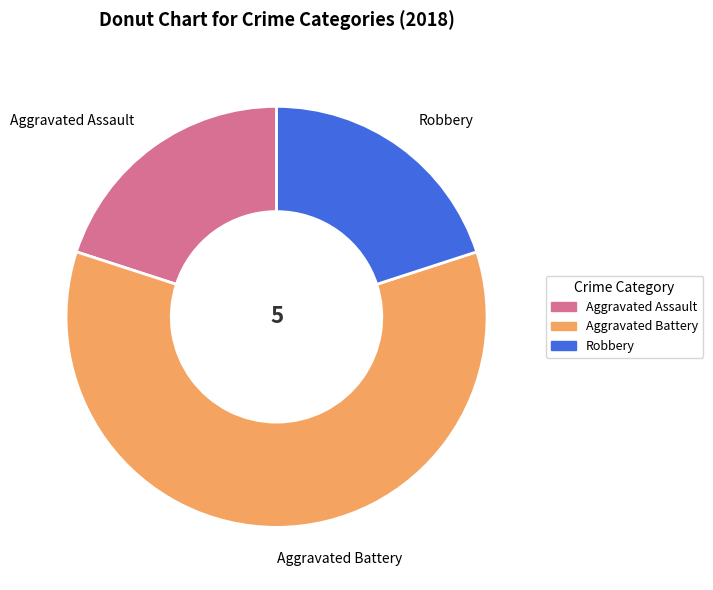

Is the sum of Robbery and Aggravated Assault greater than half?

No